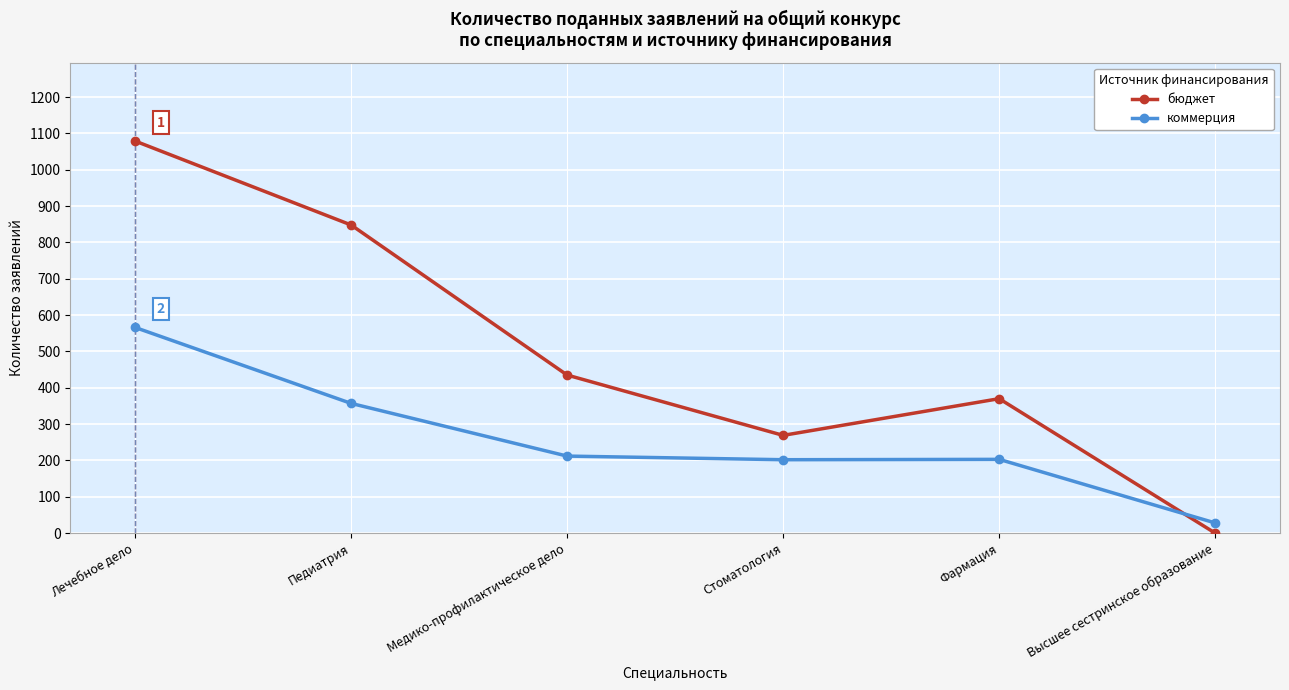

Rank the series by their average value, from highest to lowest.

бюджет, коммерция